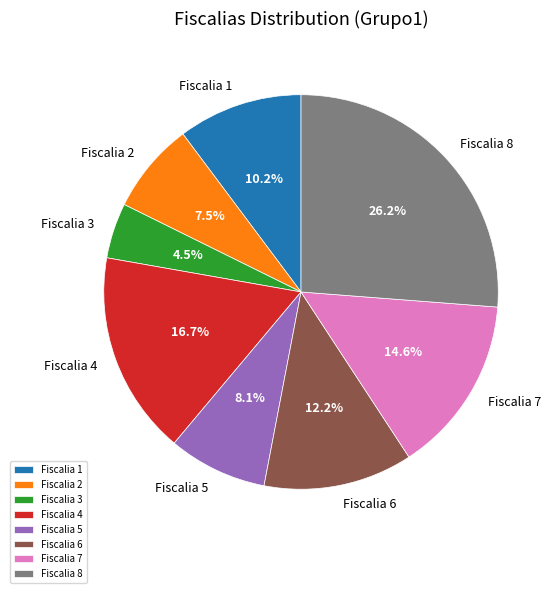

To the nearest percent, what percentage of the pie is Fiscalia 8?

26%